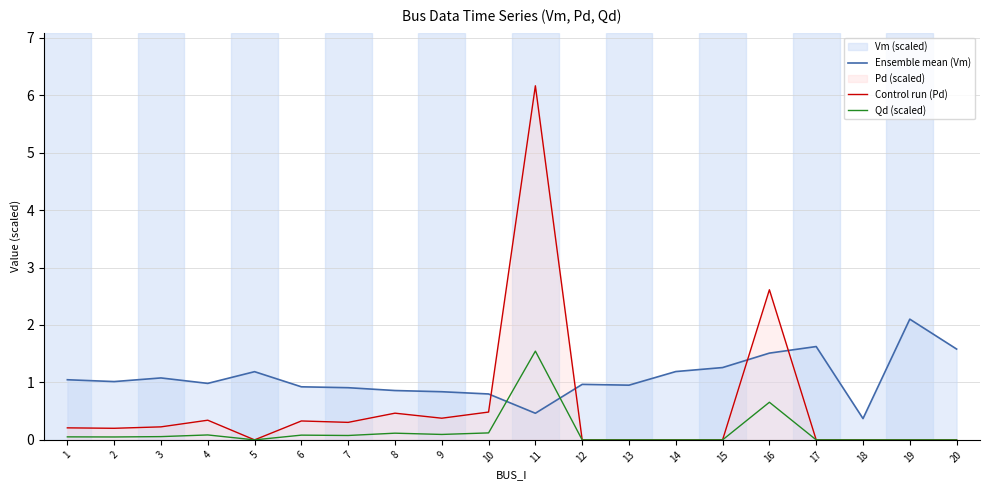

At which category is the sum across all series the highest?

11